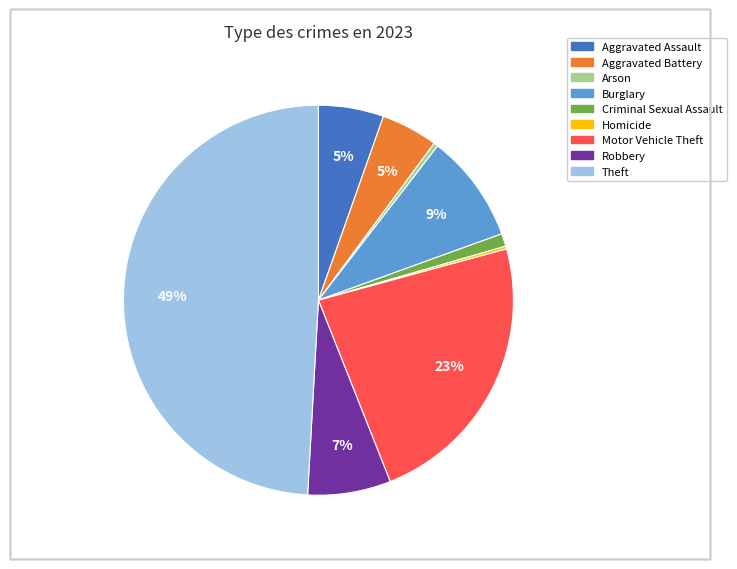

The Burglary slice represents 9% of the pie. True or false?

True